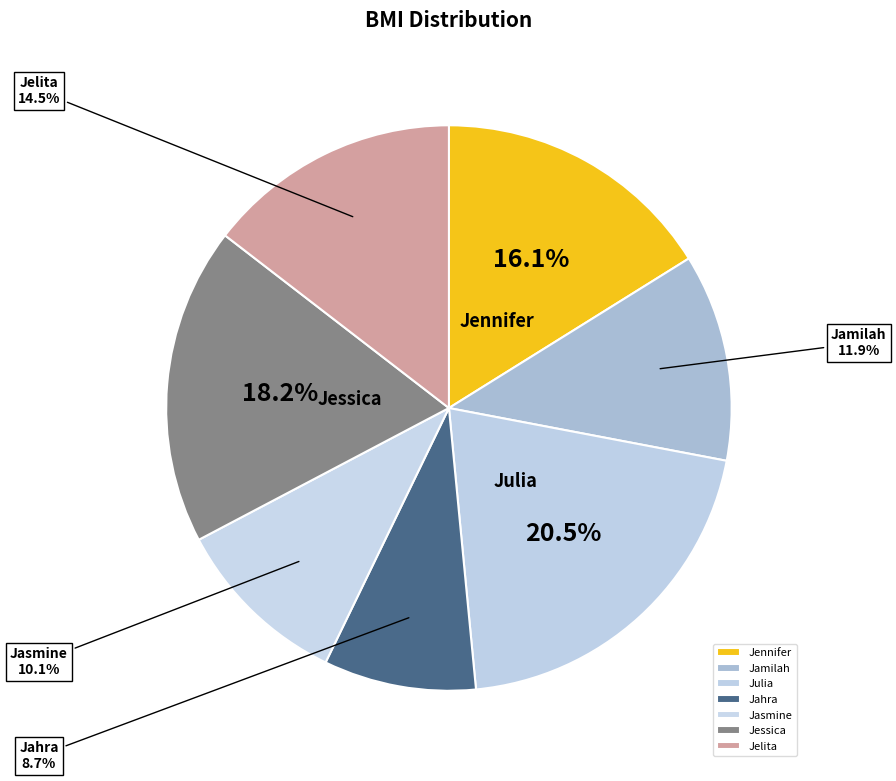

To the nearest percent, what portion does Jamilah represent?

12%